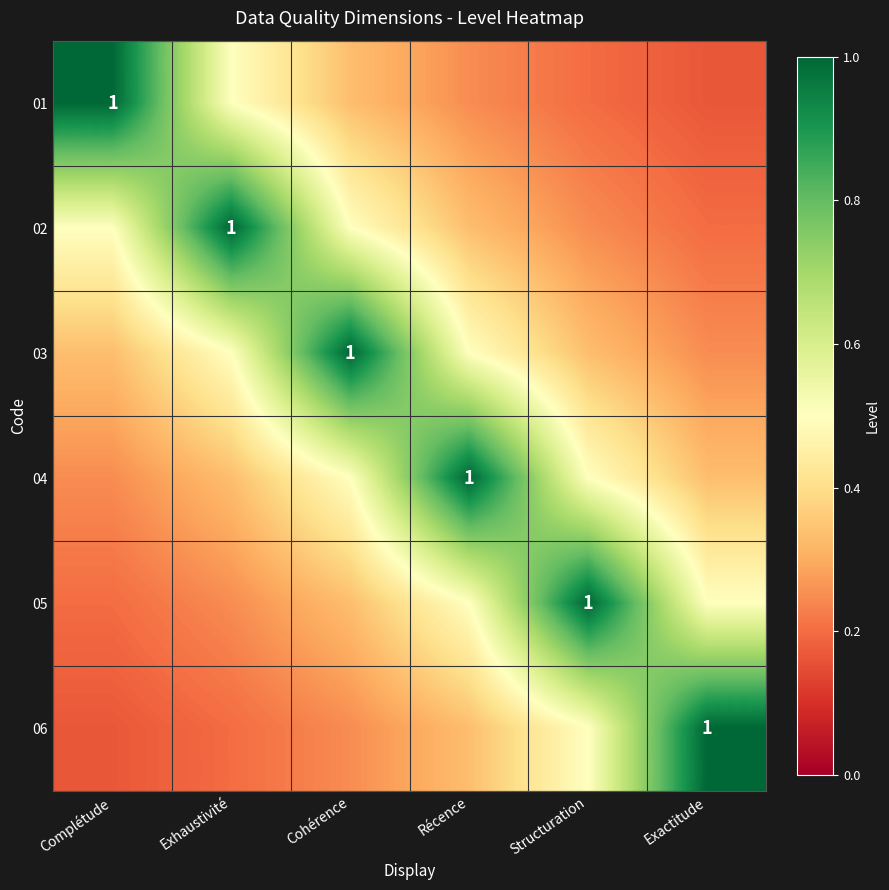

Which has a higher value, Exactitude or Structuration?

Structuration